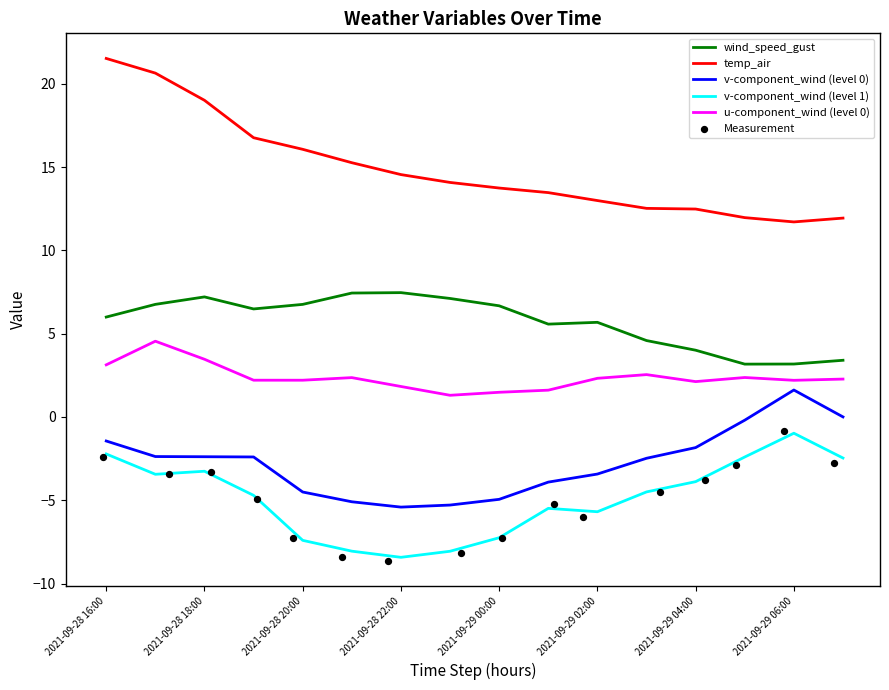

Which series has the largest Y range (max minus min)?

temp_air